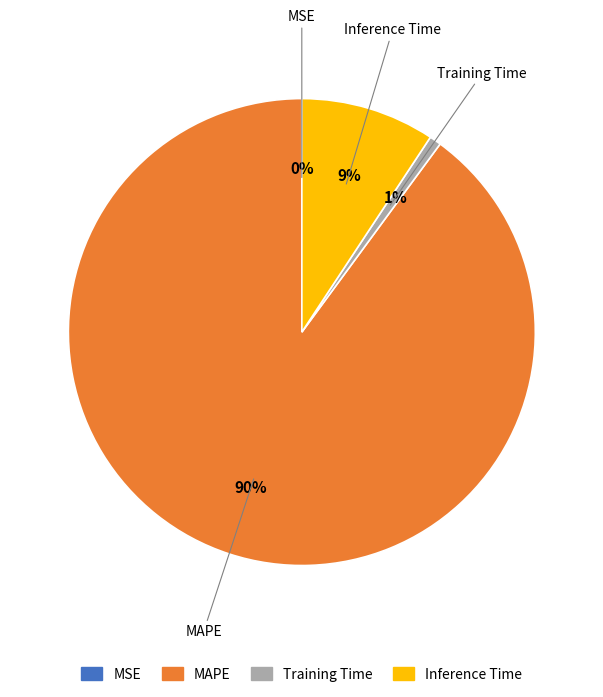

What is the majority slice?

MAPE